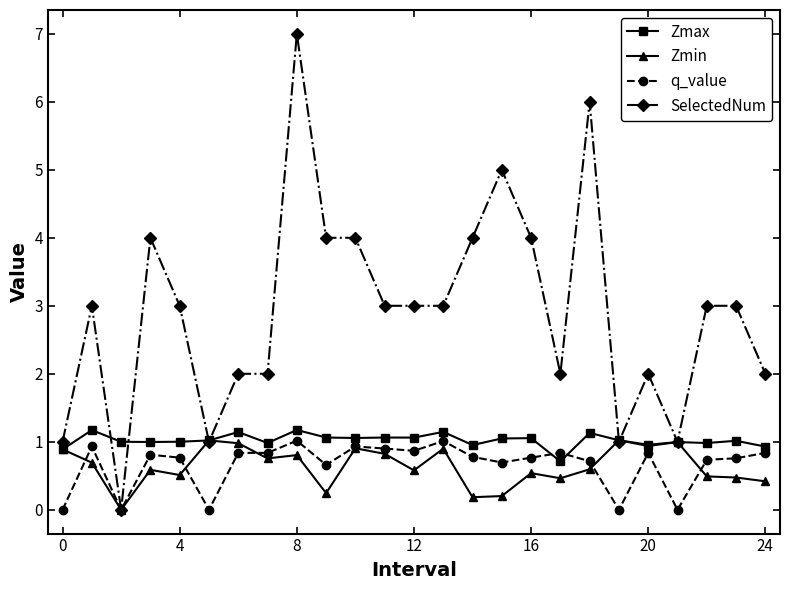

Which series has the widest spread of values?

SelectedNum